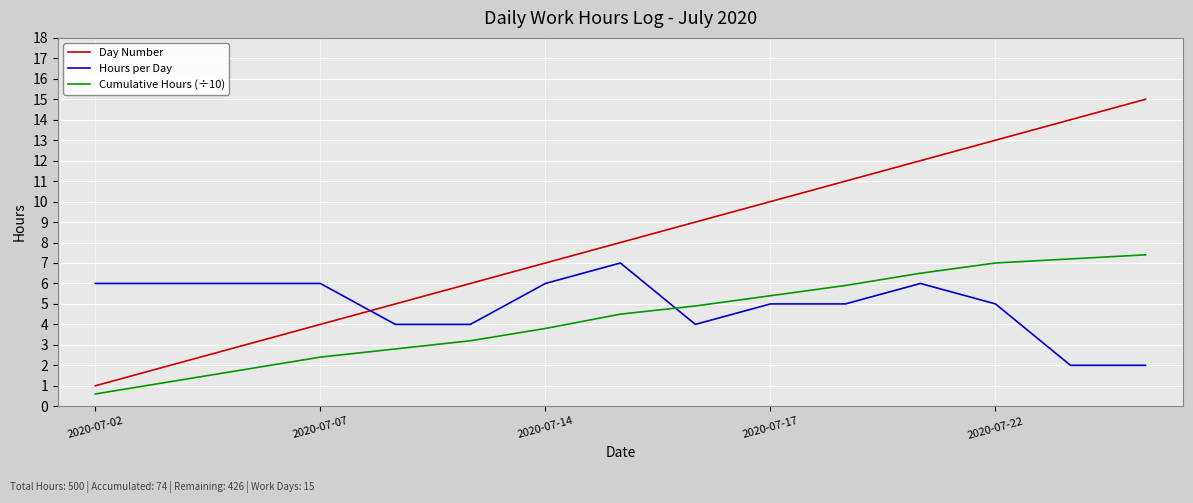

Which series has the largest range (max minus min)?

Day Number